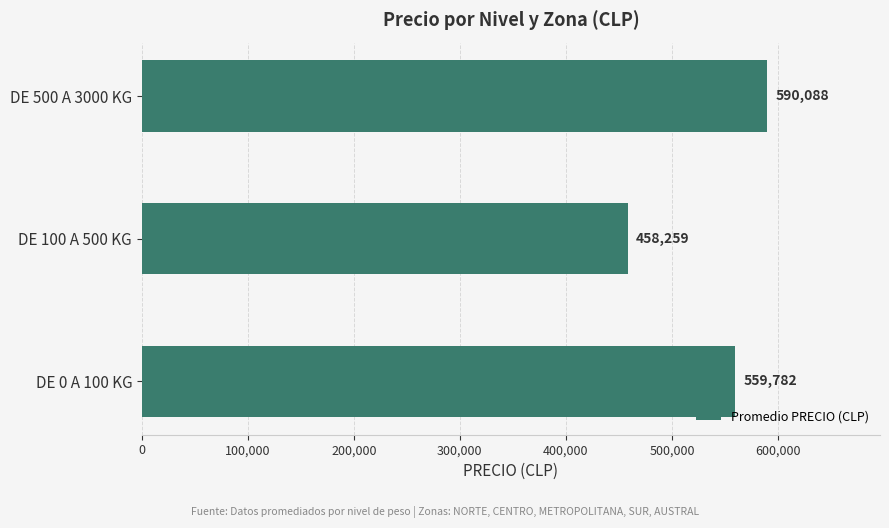

True or false: the data shows 623142 at DE 100 A 500 KG.

False